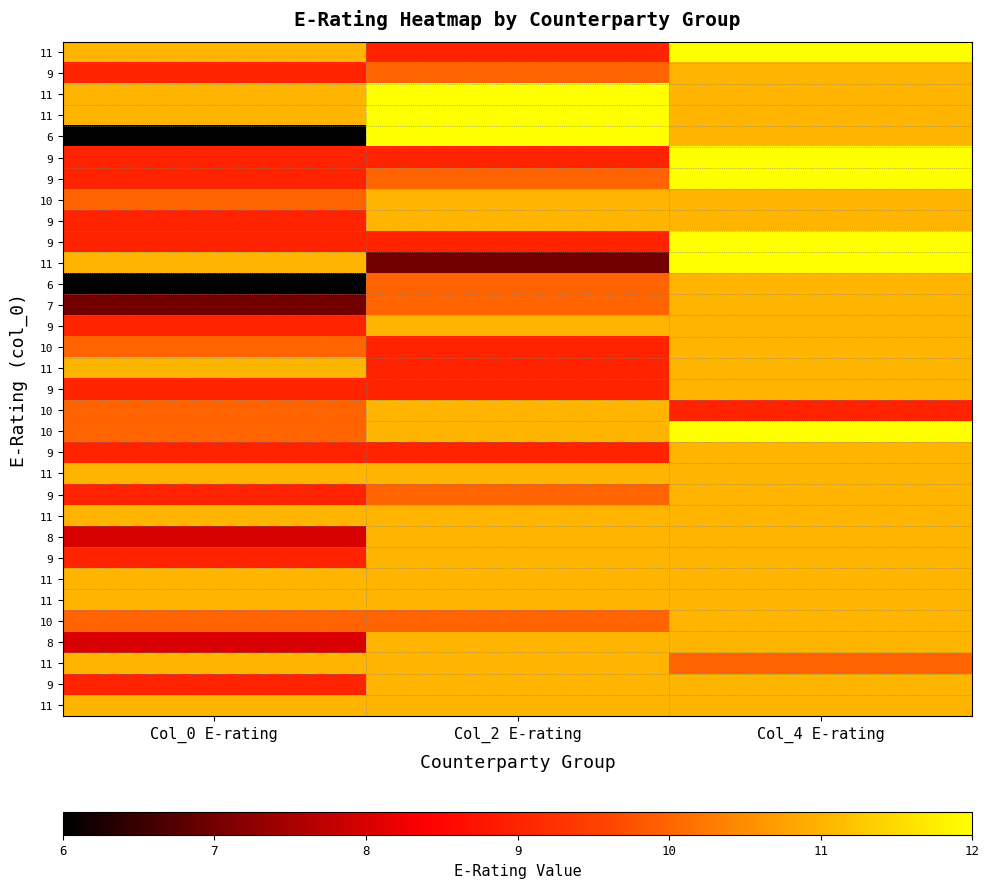

At which category is the sum across all series the highest?

Col_4 E-rating